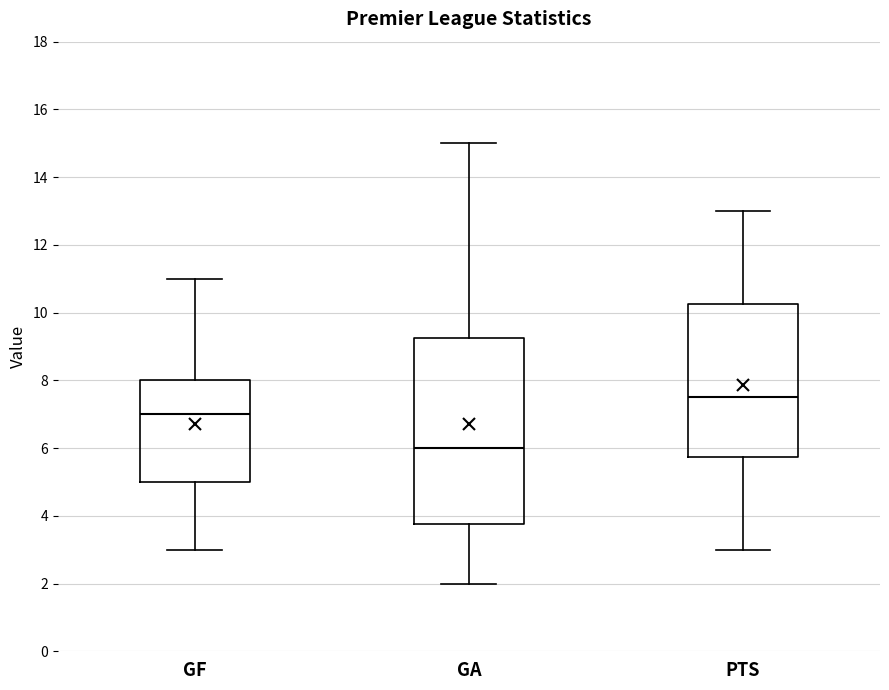

Reading left to right, read every box against the y-axis: the position of its median line, the range the box covers, and the ends of its whiskers. The values are not printed on the chart, so give them approximately, as read against the axis.

GF: median 7.0, box 5.0 to 8.0, whiskers 3.0 to 11.0
GA: median 6.0, box 3.8 to 9.2, whiskers 2.0 to 15.0
PTS: median 7.6, box 5.8 to 10.2, whiskers 3.0 to 13.0